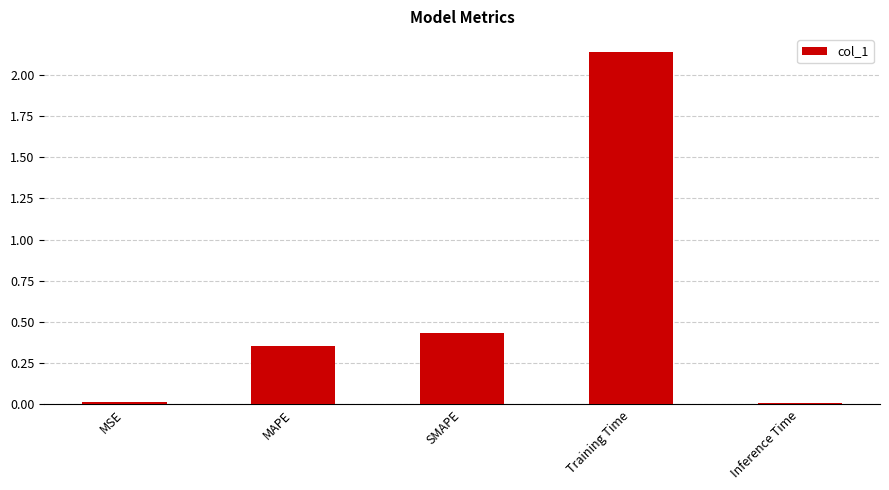

What is the sum of all values?

2.9